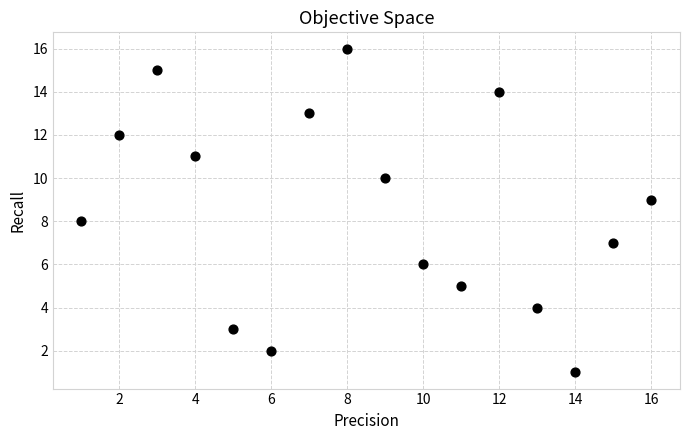

What is the range of X values (max minus min)?

15